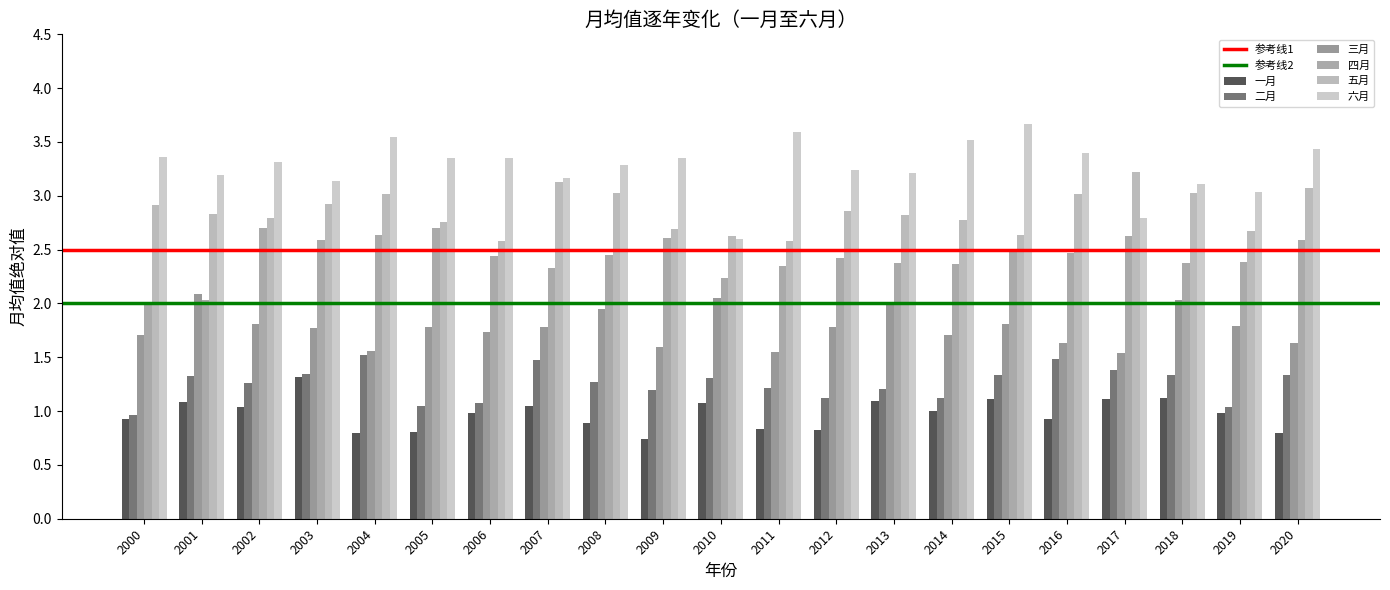

Count the number of data series in this chart.

6